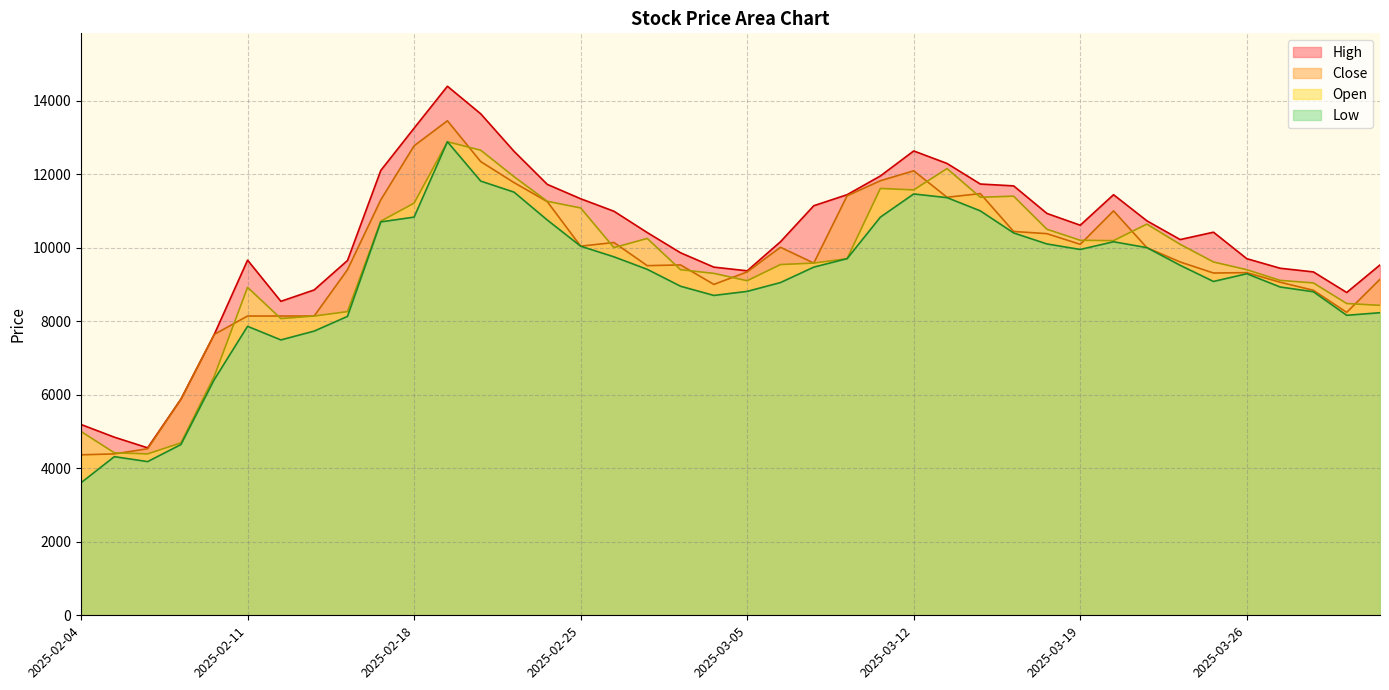

What is the label of the 12th point from the right?

2025-03-17